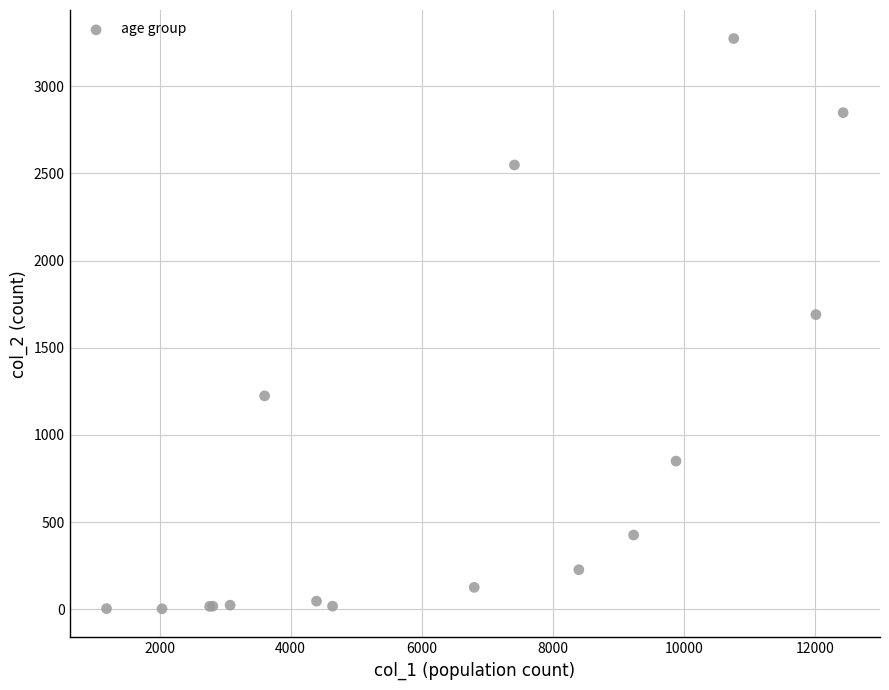

What Y value in the scatter plot is closest to 1638?

1690